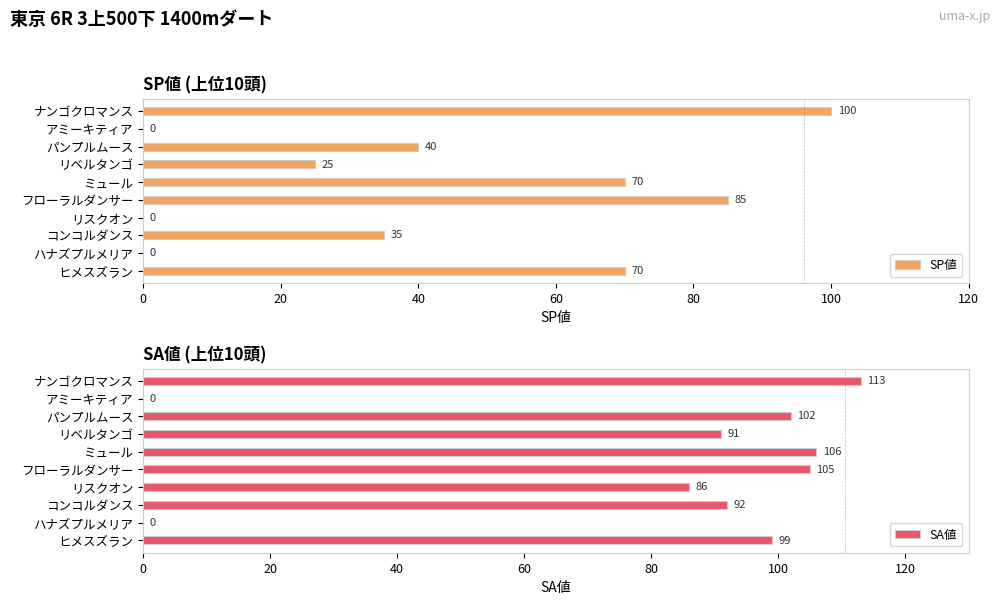

How many data points in SA値 are less than 99?

5